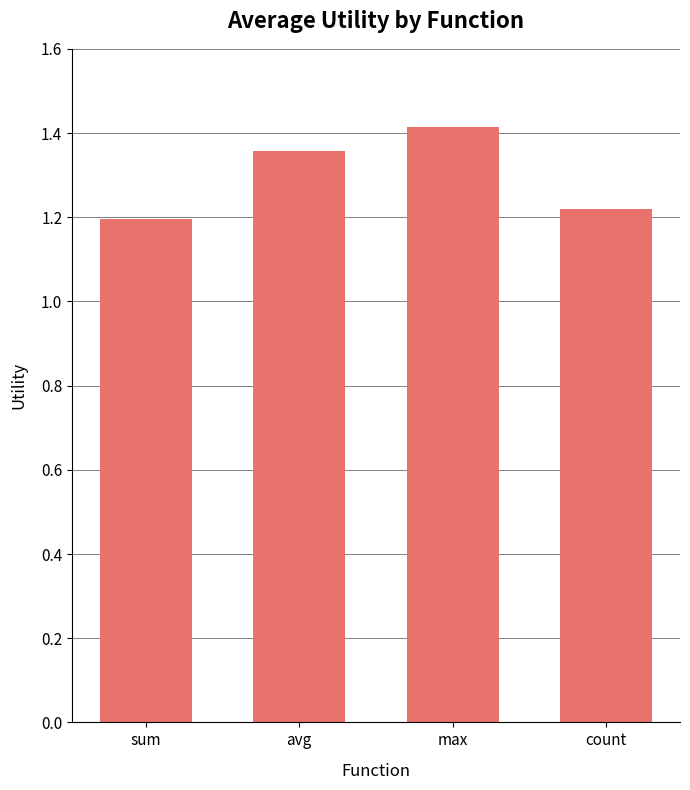

What is the sum of all values?

5.2